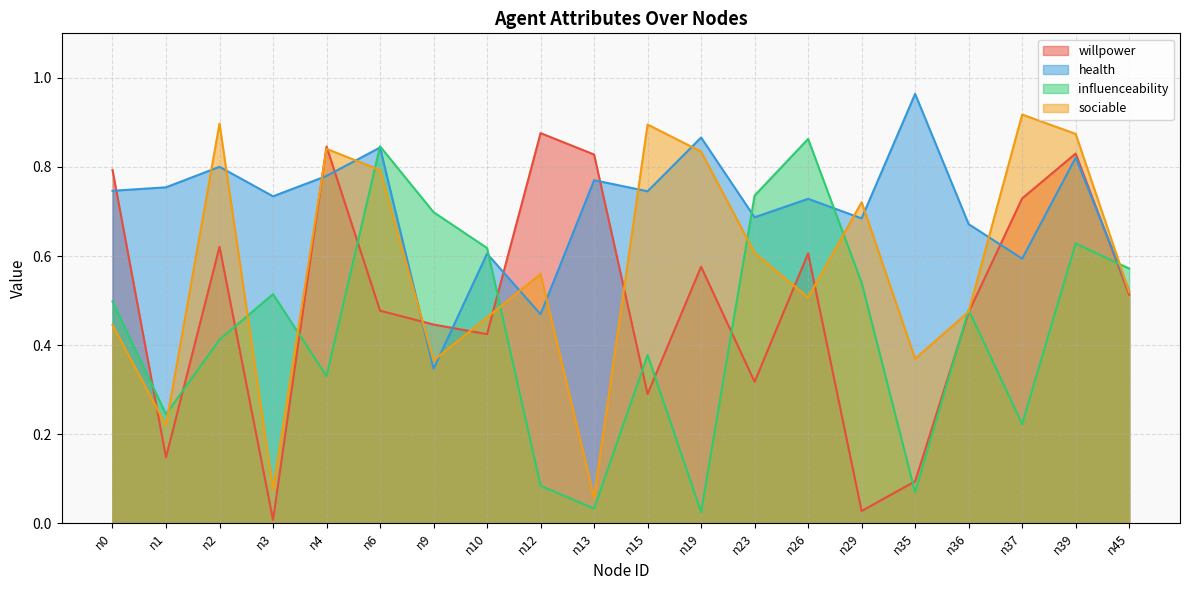

What is the sum of the willpower values at n37 and n12?

1.6